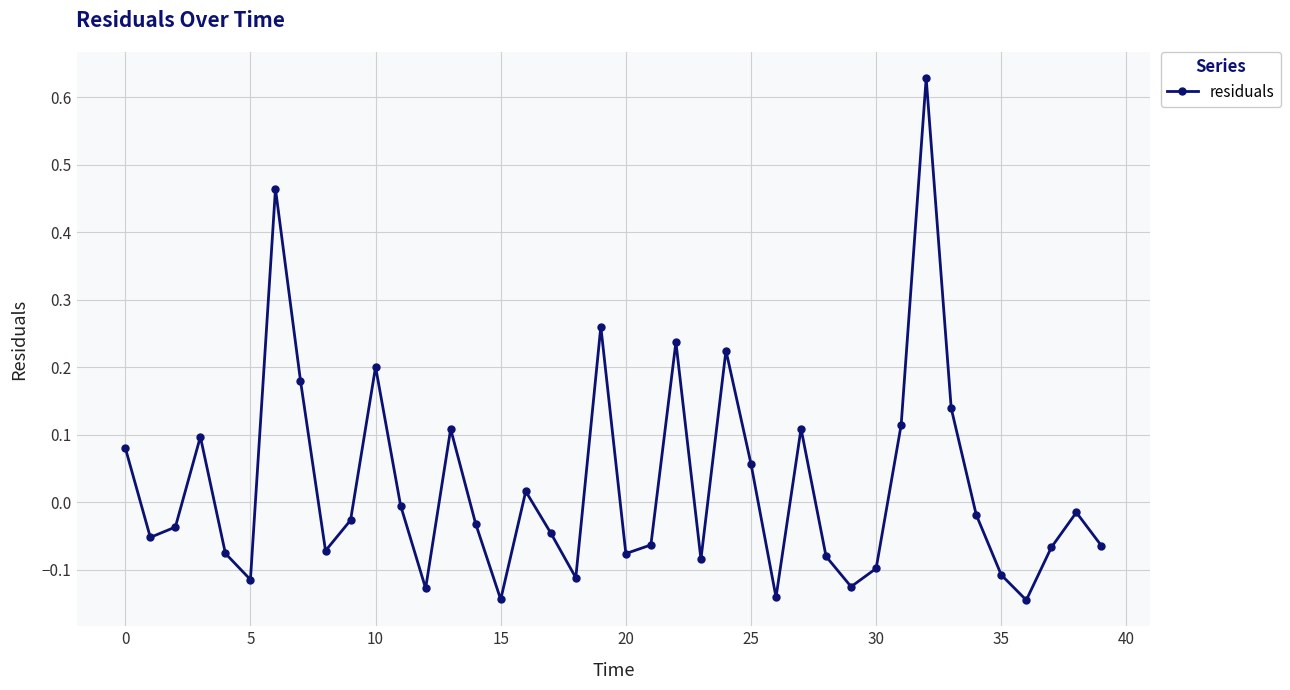

What is the sum of all values?

1.0